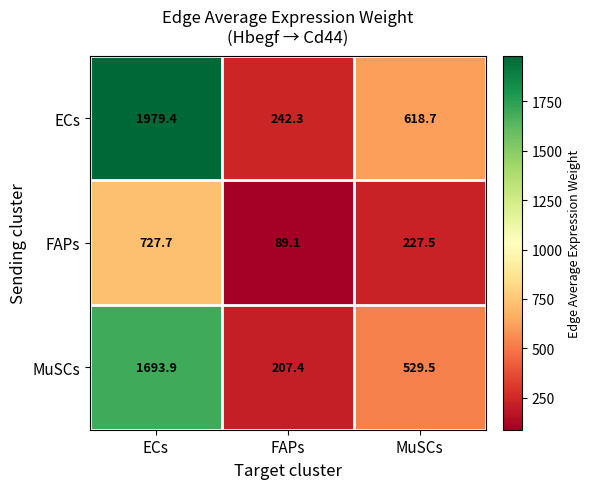

What is the difference between the maximum and minimum values in the ECs series?

1737.1